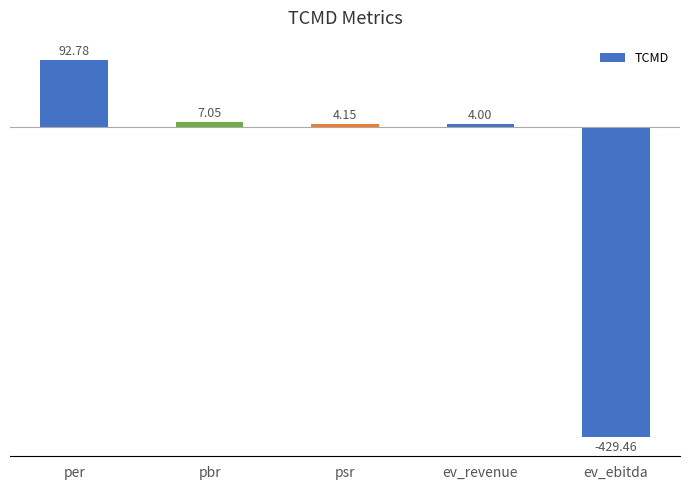

At which category does the chart reach its peak across all series?

per